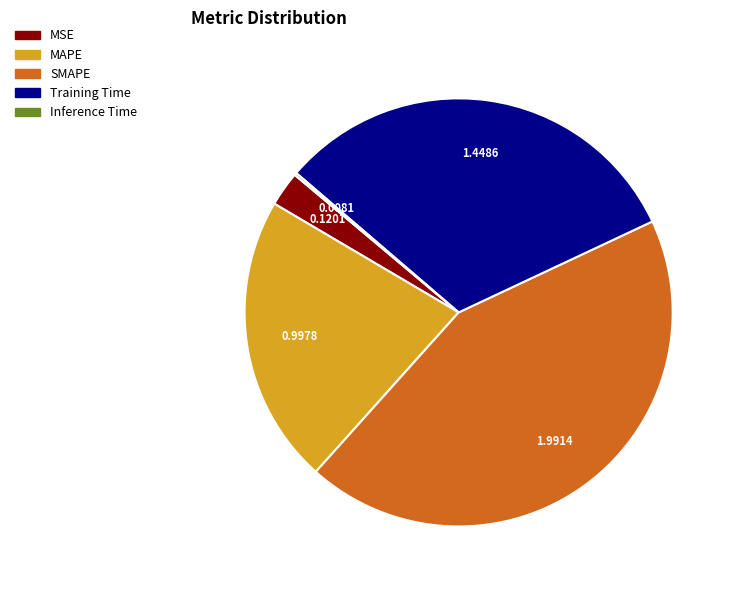

Is it true that SMAPE is 38% of the pie?

False